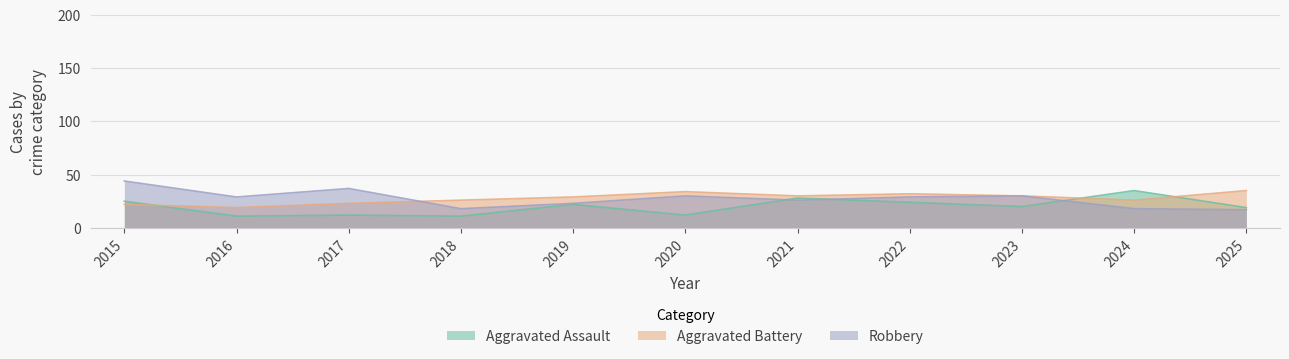

The Robbery series shows 21 at 2017. True or false?

False